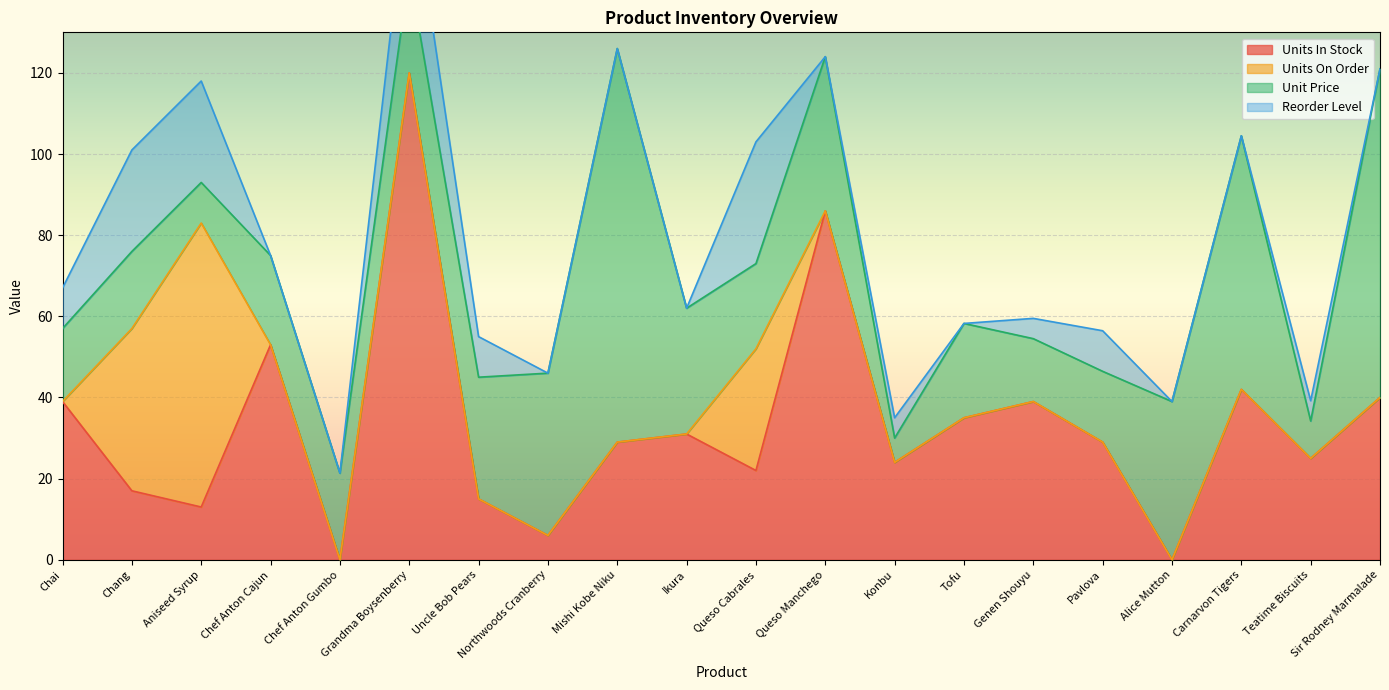

True or false: Reorder Level has more than 2 interior local peaks.

True